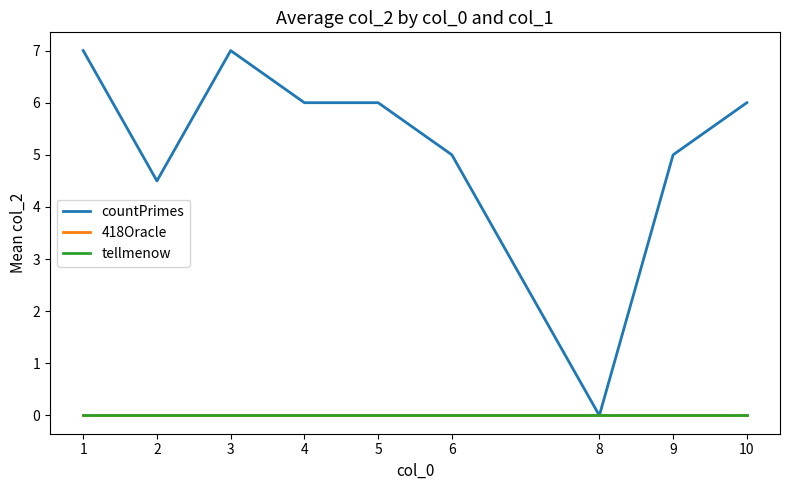

Does the chart have visible grid lines?

No